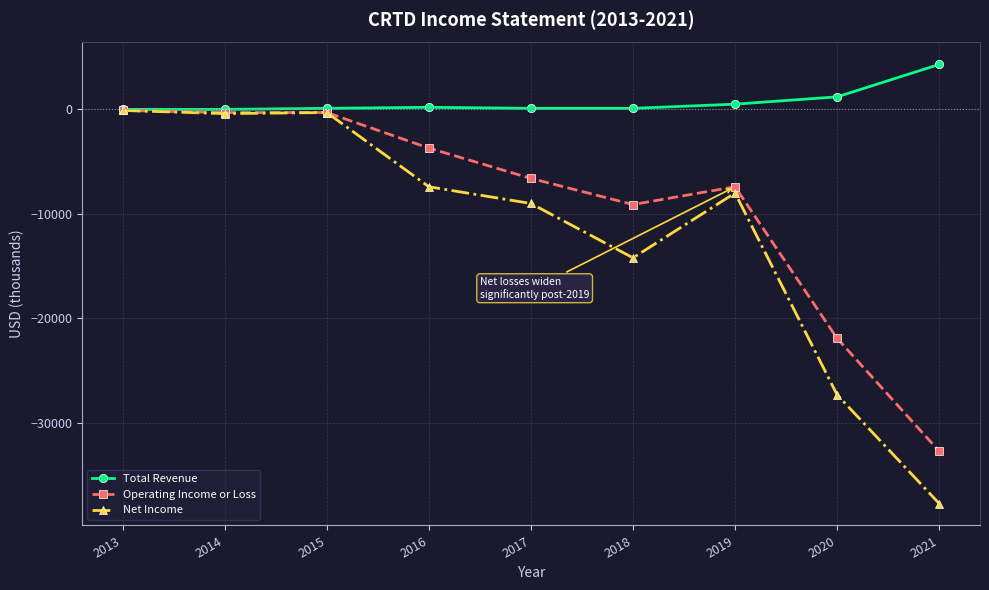

Rank the series by their average value, from lowest to highest.

Net Income, Operating Income or Loss, Total Revenue